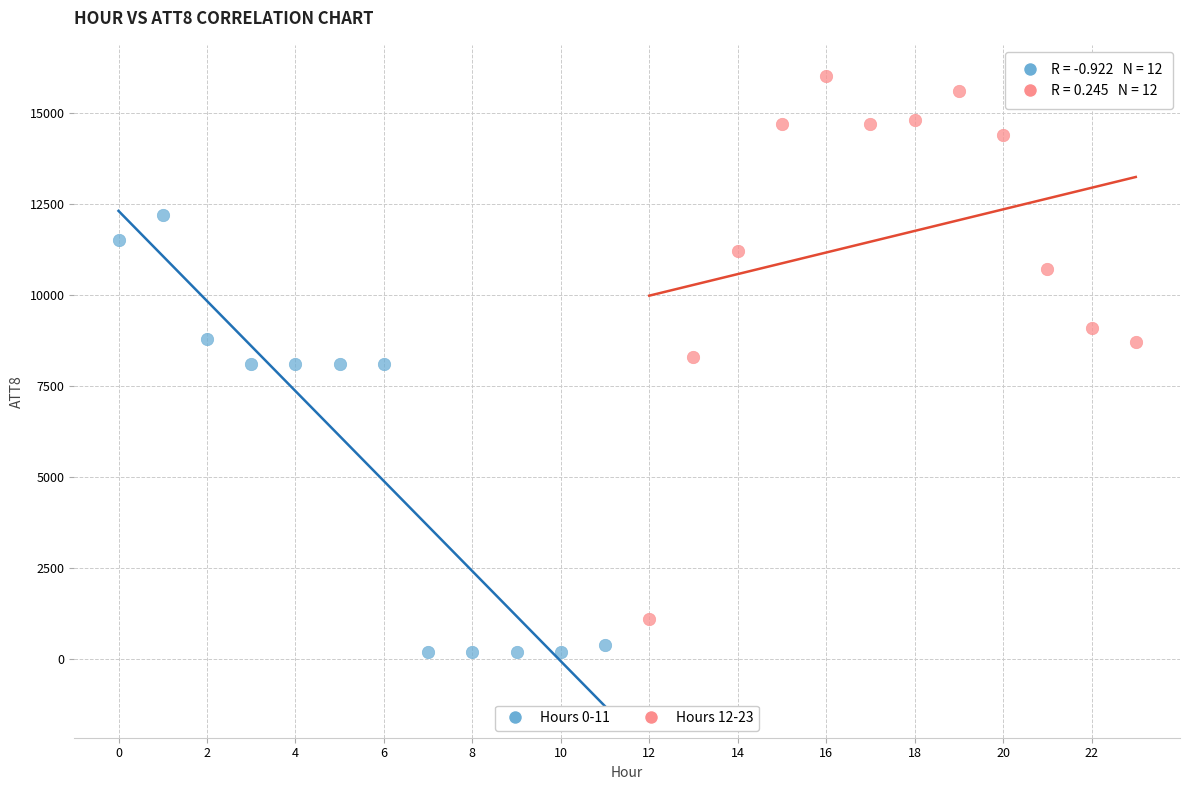

Which series has the widest spread of Y values?

Hours 12-23